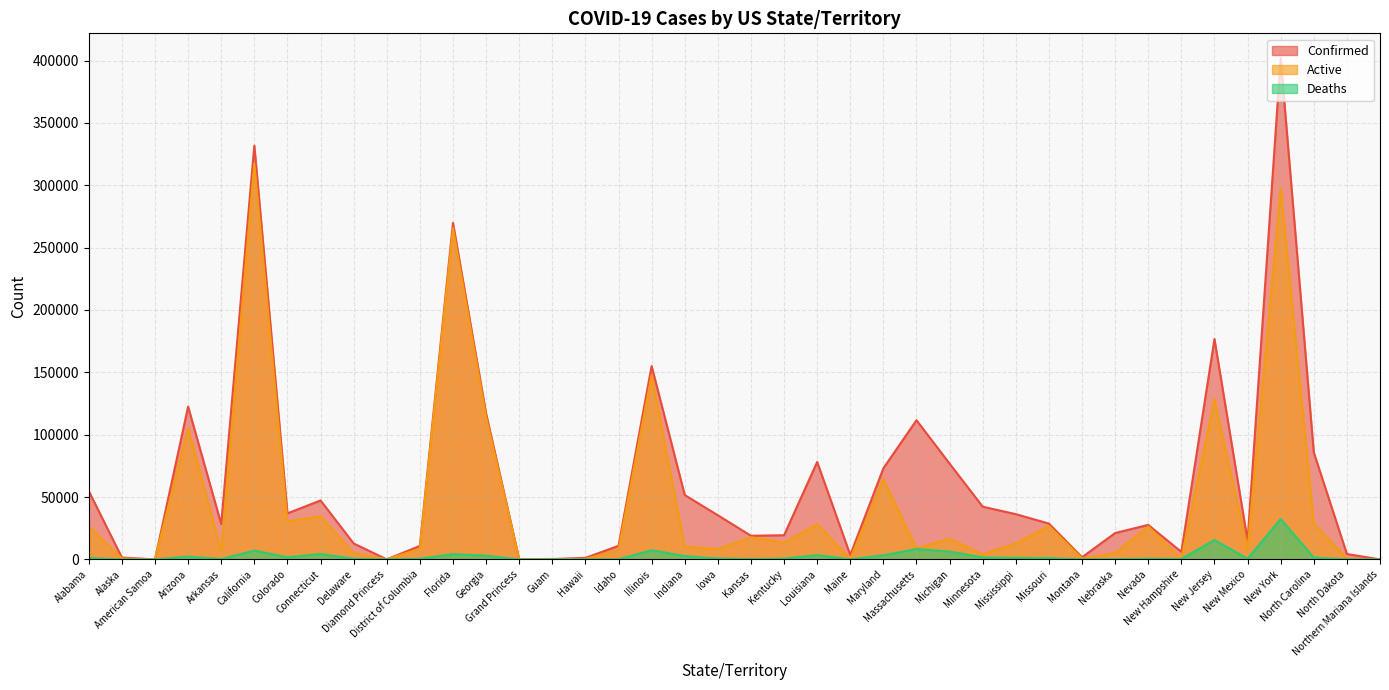

What is the difference between the maximum and minimum values in the Deaths series?

32350